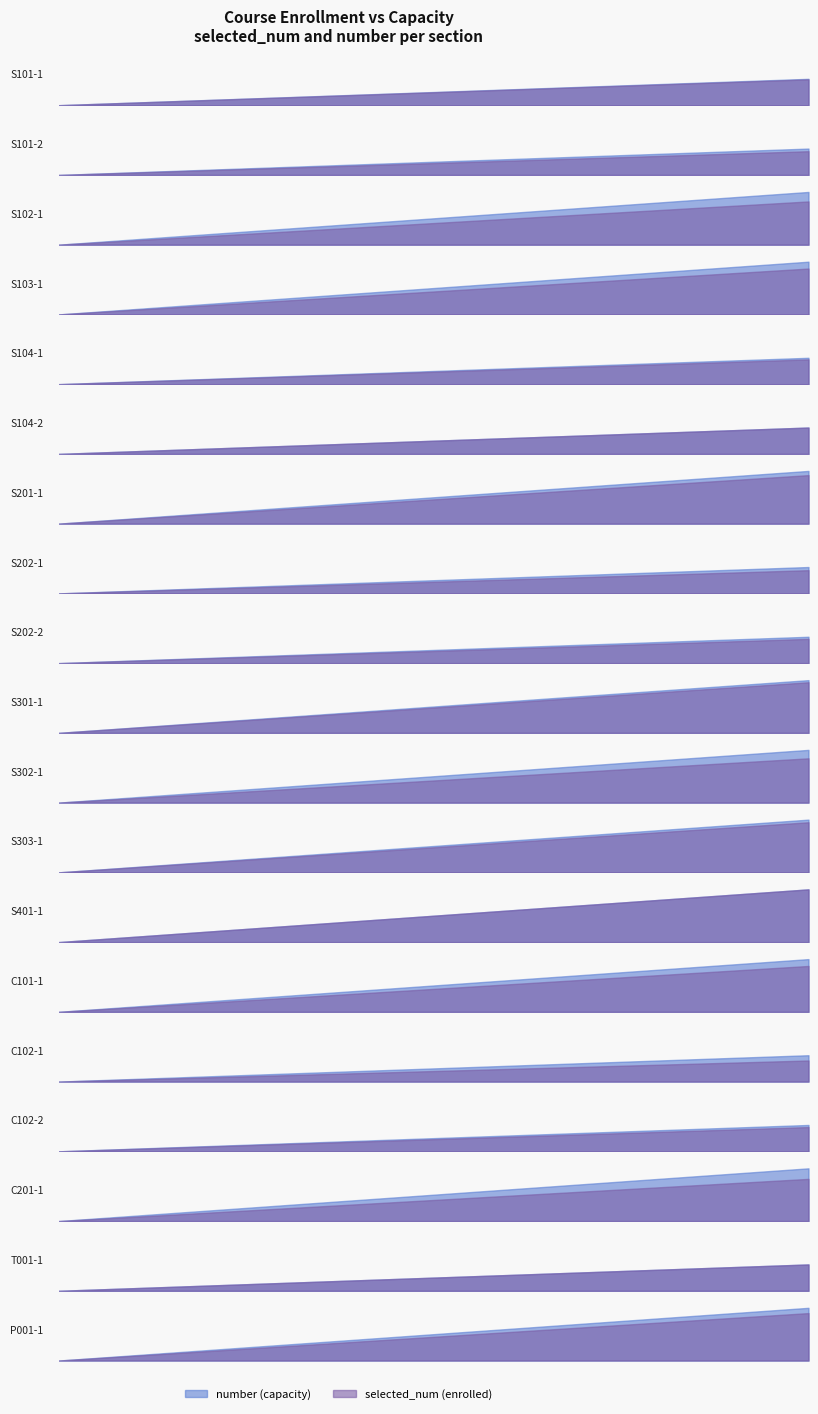

Rank the categories by number value from highest to lowest.

S102-1, S103-1, S201-1, S301-1, S302-1, S303-1, S401-1, C101-1, C201-1, P001-1, S101-1, S101-2, S104-1, S104-2, S202-1, S202-2, C102-1, C102-2, T001-1